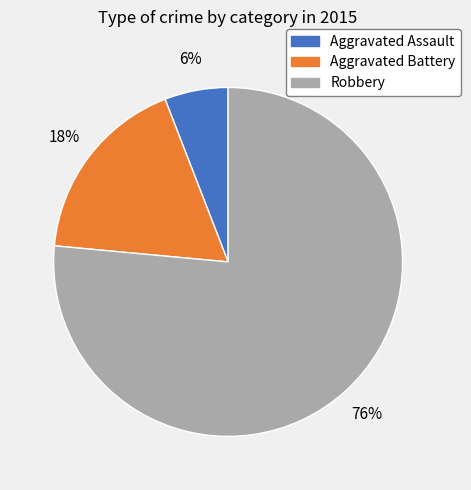

How many slices are in this pie chart?

3